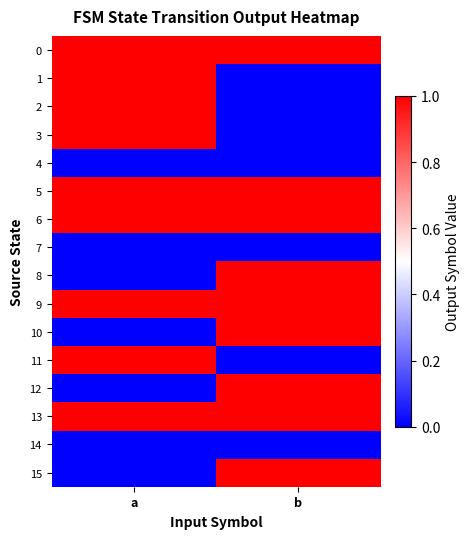

Reading left to right, extract all data points from this chart.

0: a=1	b=1
1: a=1	b=0
2: a=1	b=0
3: a=1	b=0
4: a=0	b=0
5: a=1	b=1
6: a=1	b=1
7: a=0	b=0
8: a=0	b=1
9: a=1	b=1
10: a=0	b=1
11: a=1	b=0
12: a=0	b=1
13: a=1	b=1
14: a=0	b=0
15: a=0	b=1